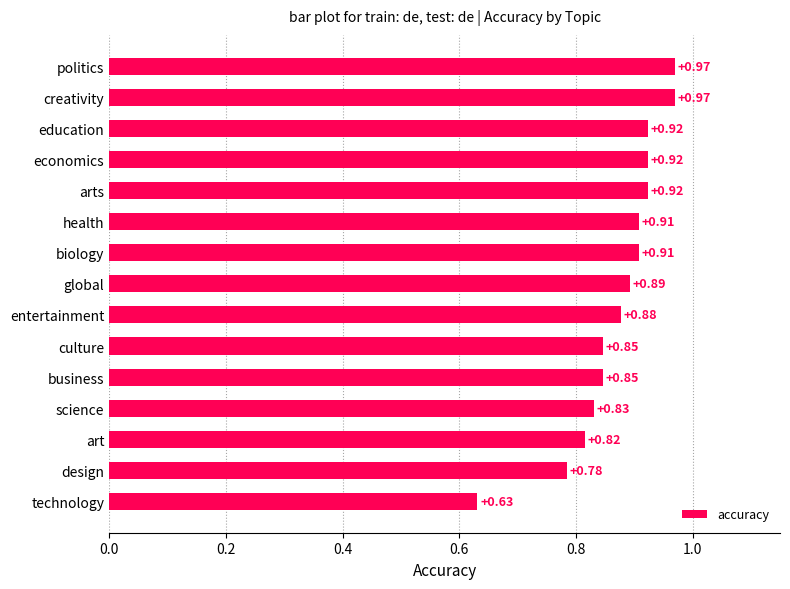

What is the difference between the maximum and minimum values?

0.3